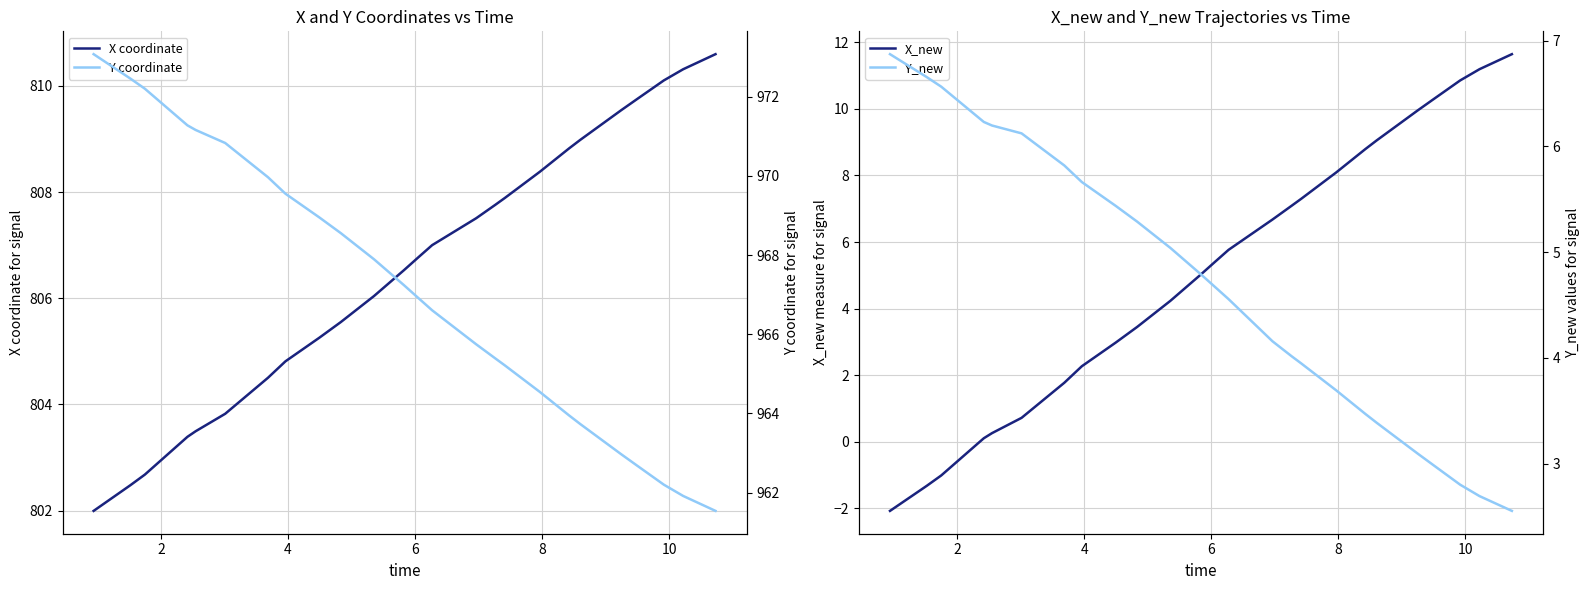

True or false: X_new and Y coordinate intersect in this chart.

False